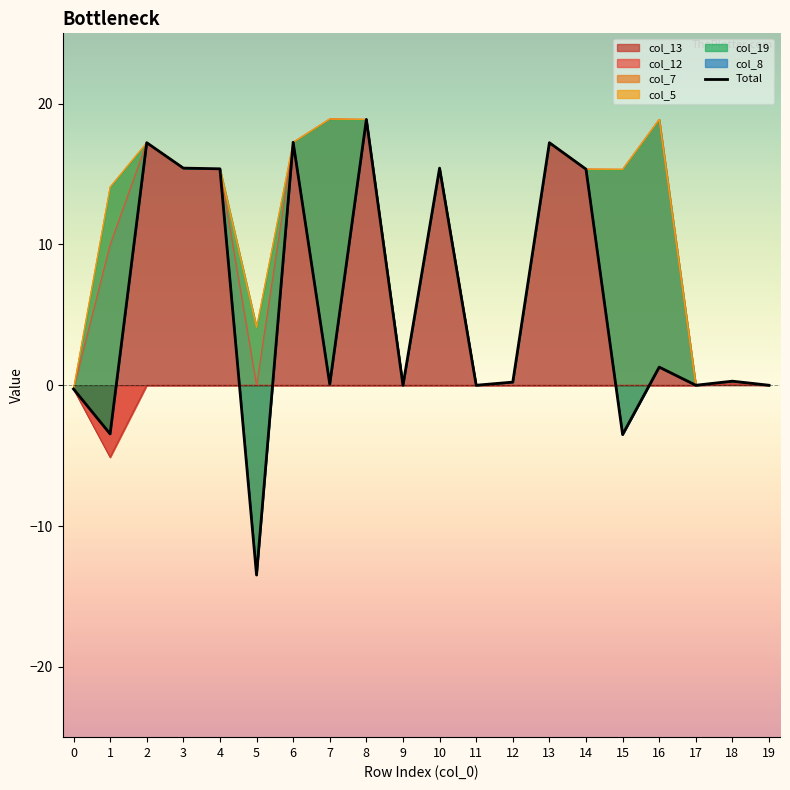

True or false: the data shows -5.4 at 15.

False